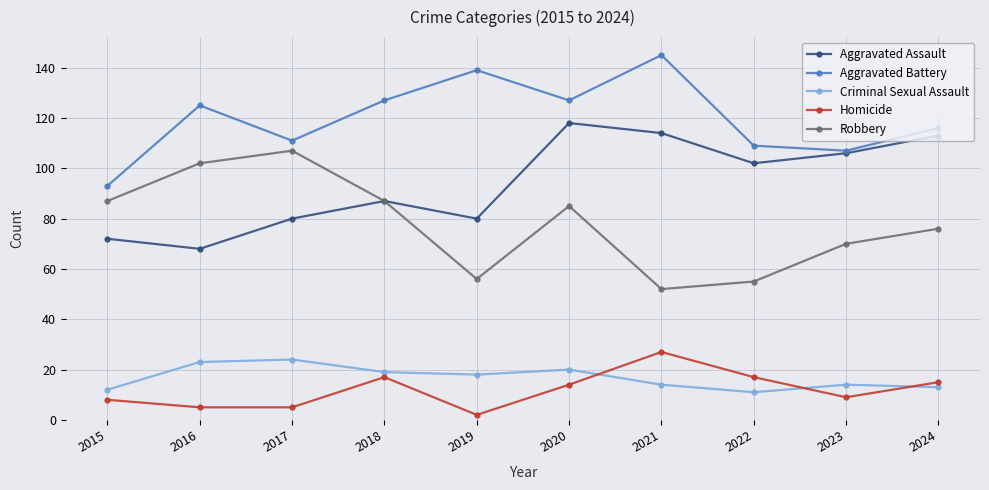

Reading left to right, list all the values displayed in this chart.

Aggravated Assault: 2015=72	2016=68	2017=80	2018=87	2019=80	2020=118	2021=114	2022=102	2023=106	2024=113
Aggravated Battery: 2015=93	2016=125	2017=111	2018=127	2019=139	2020=127	2021=145	2022=109	2023=107	2024=116
Criminal Sexual Assault: 2015=12	2016=23	2017=24	2018=19	2019=18	2020=20	2021=14	2022=11	2023=14	2024=13
Homicide: 2015=8	2016=5	2017=5	2018=17	2019=2	2020=14	2021=27	2022=17	2023=9	2024=15
Robbery: 2015=87	2016=102	2017=107	2018=87	2019=56	2020=85	2021=52	2022=55	2023=70	2024=76